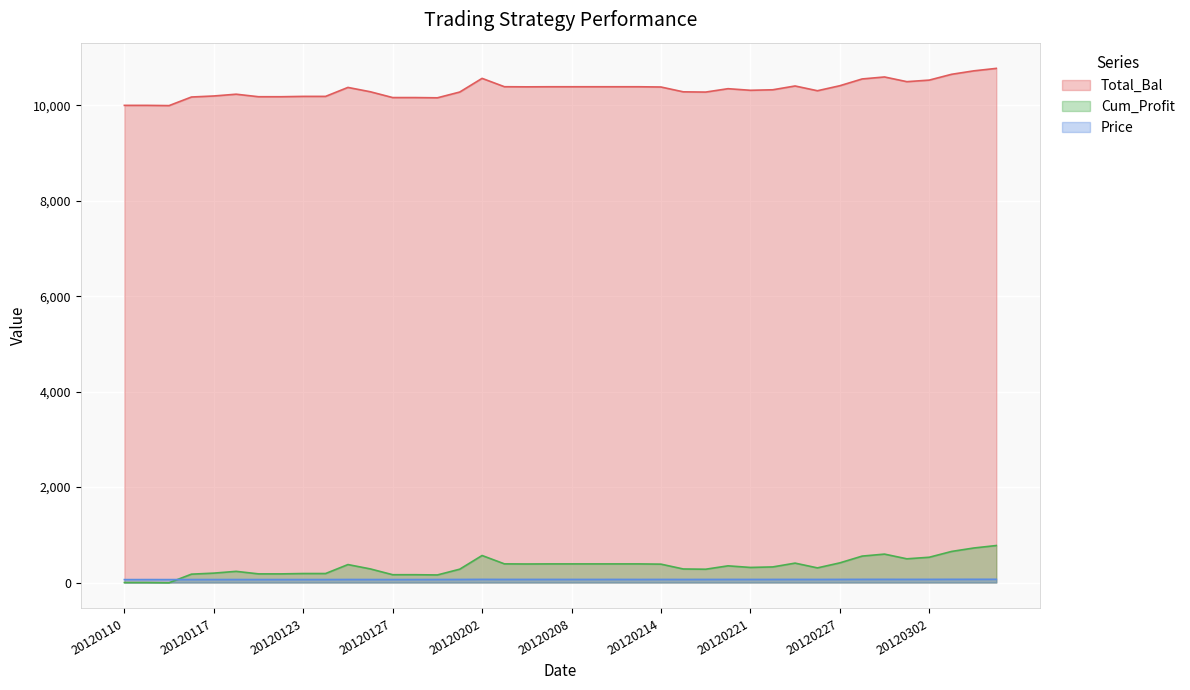

Is it true that Cum_Profit equals 529.3 at 20120302?

True